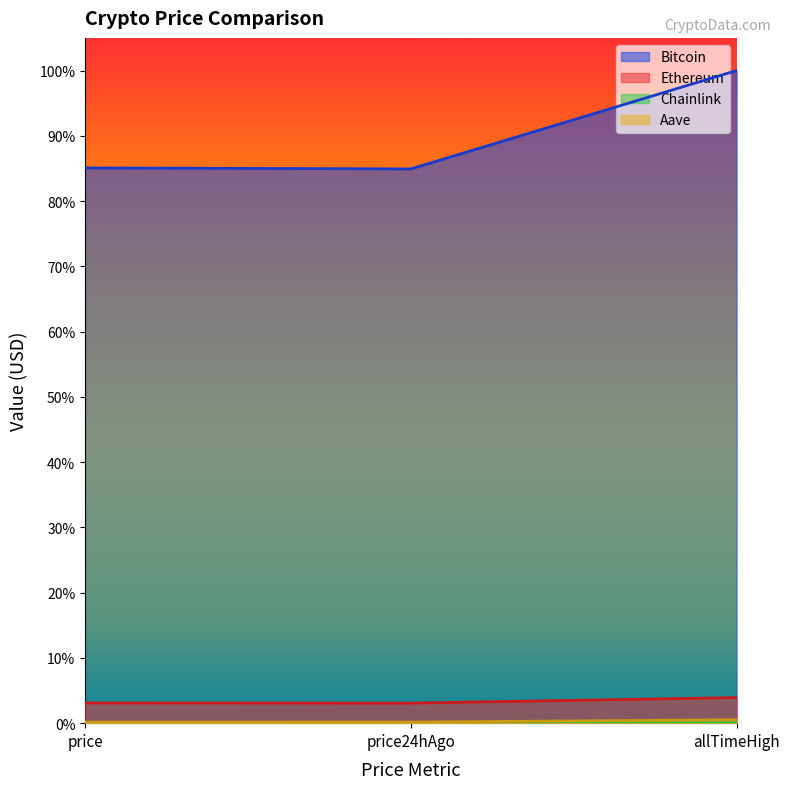

What is the sum of all Bitcoin values?

2.7